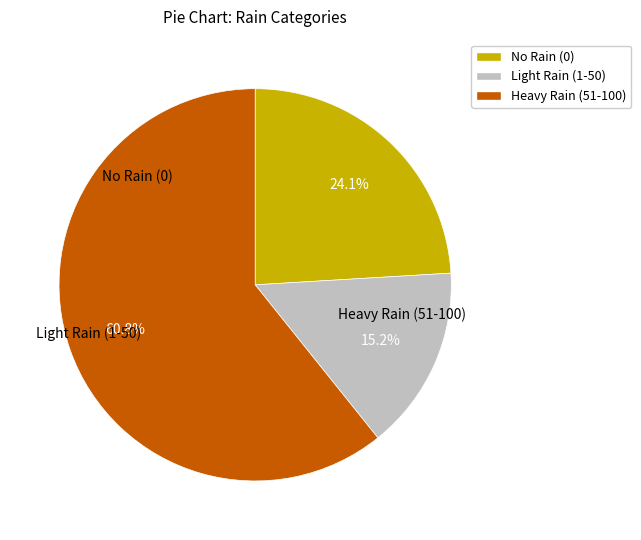

Does any single category account for the majority?

Yes